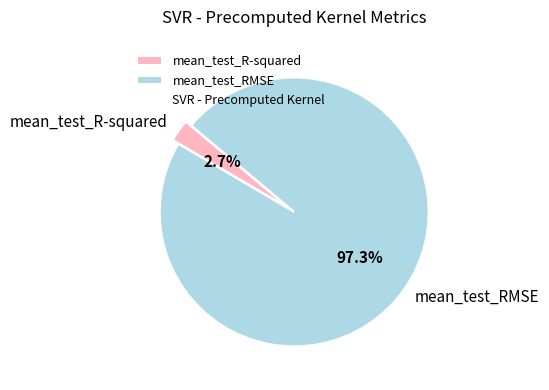

What portion of the pie excludes mean_test_R-squared?

97.3%